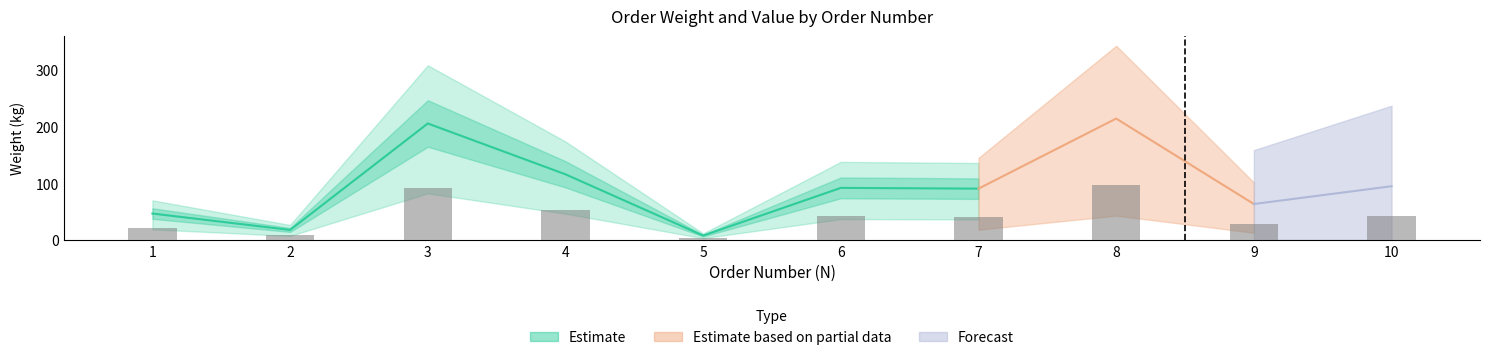

Between 2 and 8, which is larger?

8